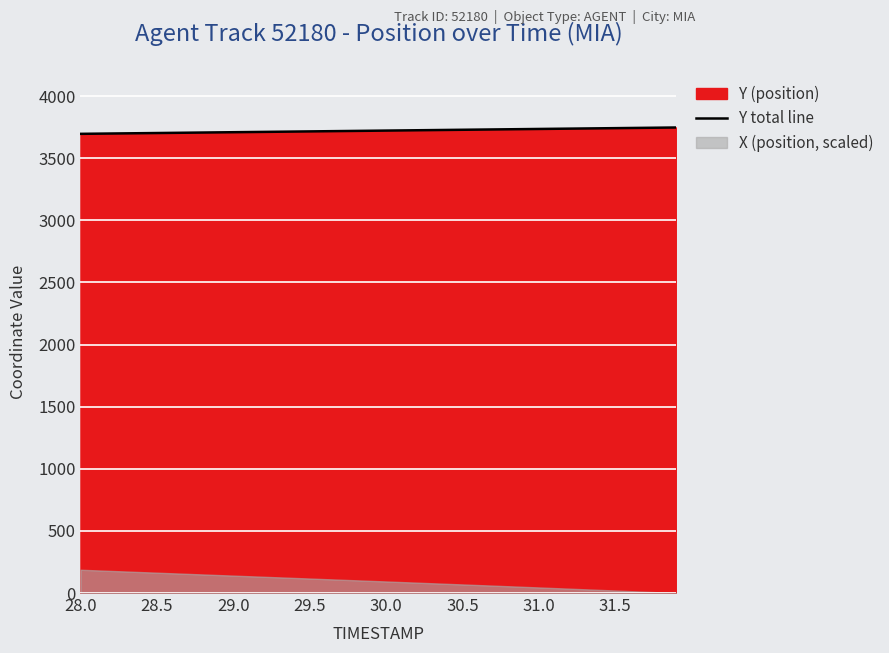

What is the highest value of the Y total line series?

3747.2